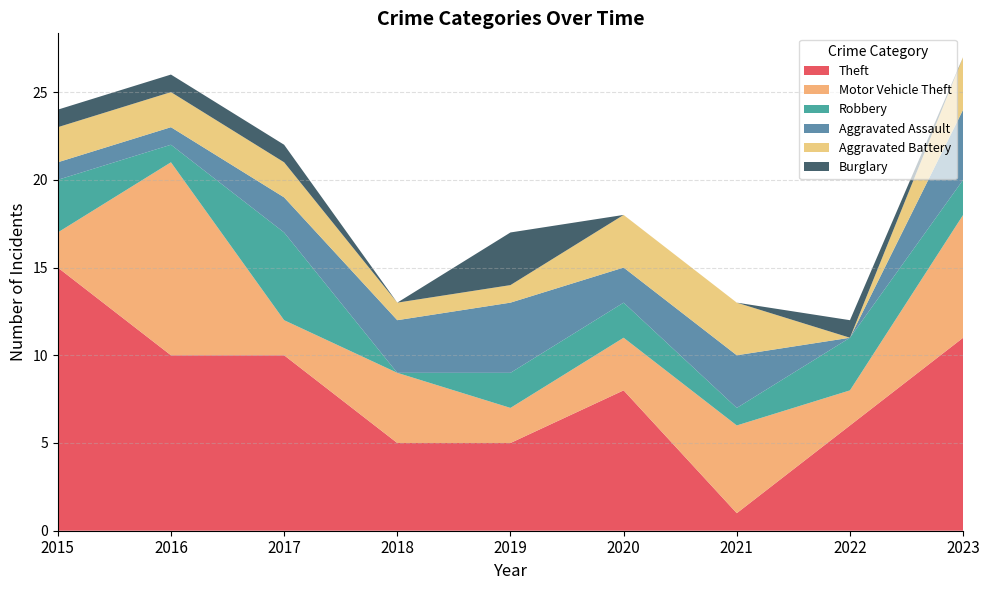

Reading right to left, list all the values displayed in this chart.

Theft: 2023=11	2022=6	2021=1	2020=8	2019=5	2018=5	2017=10	2016=10	2015=15
Motor Vehicle Theft: 2023=7	2022=2	2021=5	2020=3	2019=2	2018=4	2017=2	2016=11	2015=2
Robbery: 2023=2	2022=3	2021=1	2020=2	2019=2	2018=0	2017=5	2016=1	2015=3
Aggravated Assault: 2023=4	2022=0	2021=3	2020=2	2019=4	2018=3	2017=2	2016=1	2015=1
Aggravated Battery: 2023=3	2022=0	2021=3	2020=3	2019=1	2018=1	2017=2	2016=2	2015=2
Burglary: 2023=0	2022=1	2021=0	2020=0	2019=3	2018=0	2017=1	2016=1	2015=1